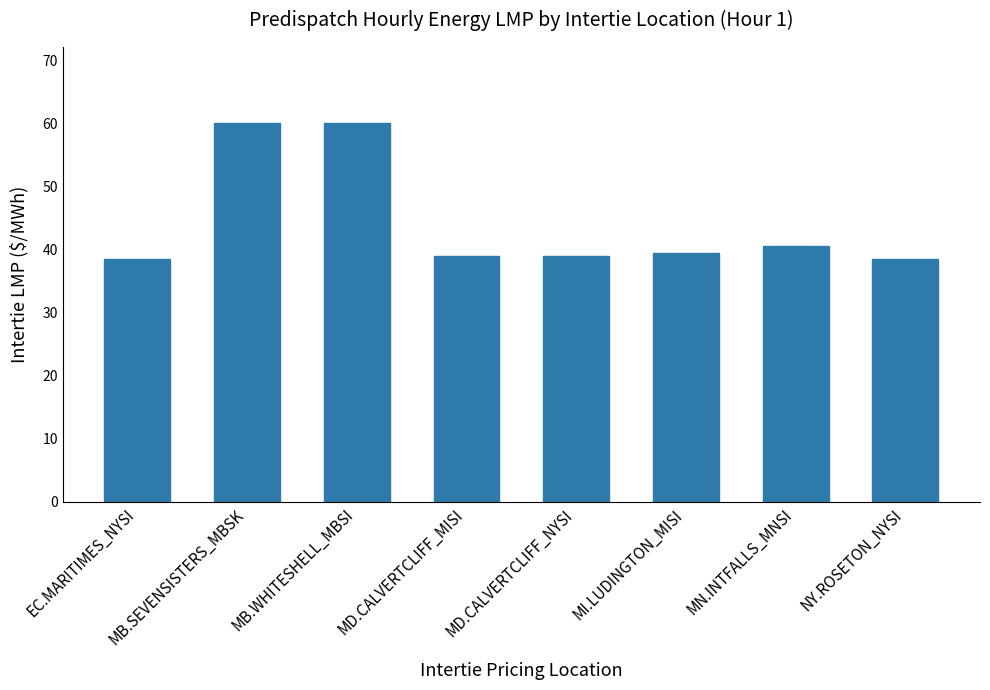

The value at MN.INTFALLS_MNSI is 40.5. True or false?

True